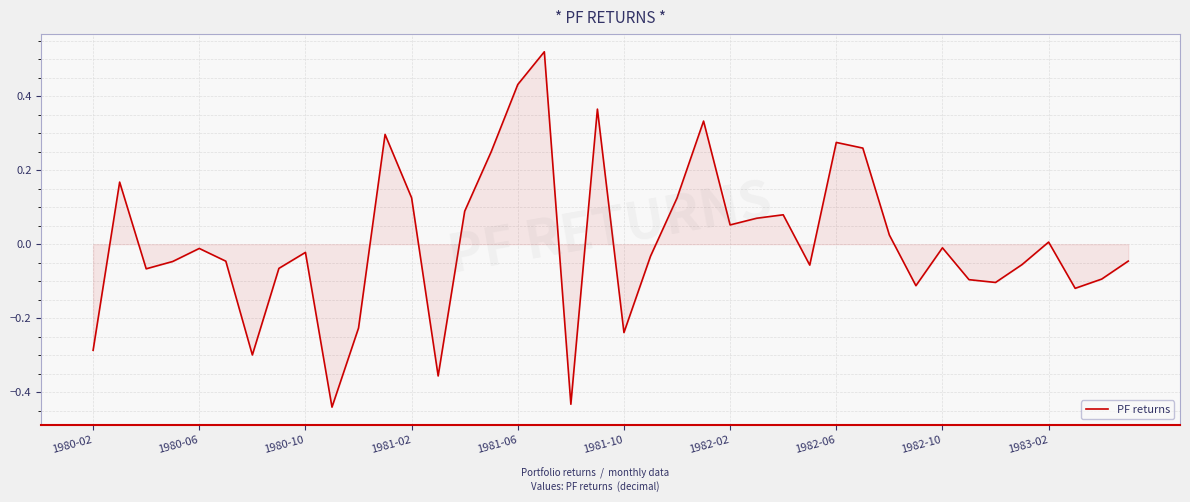

What is the difference between the maximum and minimum values?

1.0